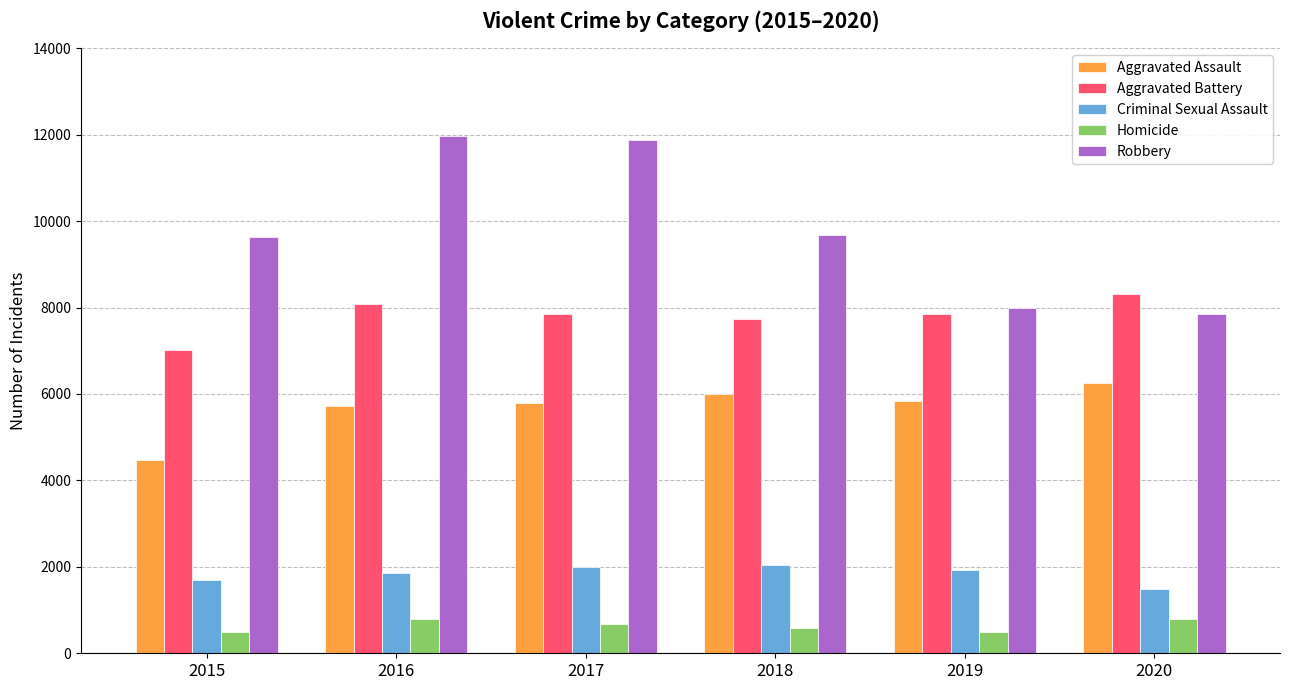

Is the value of Homicide at 2015 greater than the value of Robbery at 2015?

No